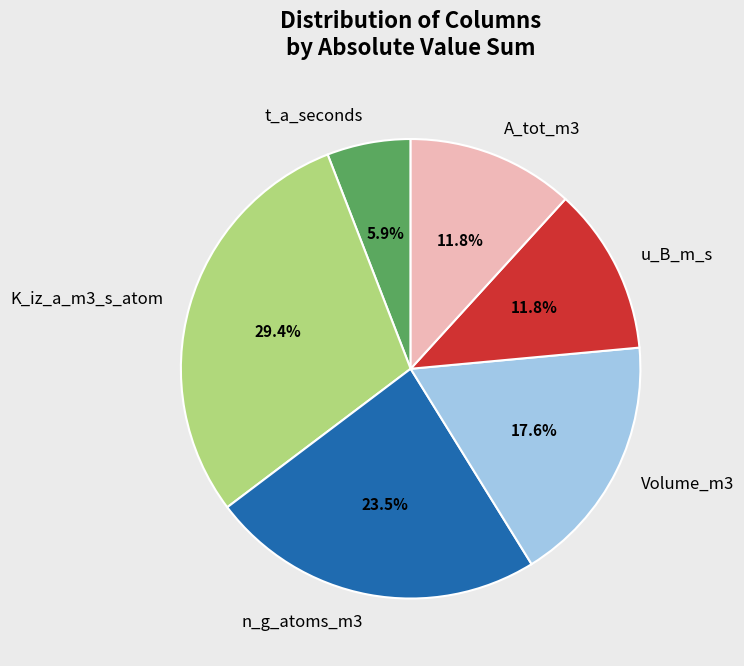

To the nearest percent, what is the difference between the largest and smallest slice percentages?

24%